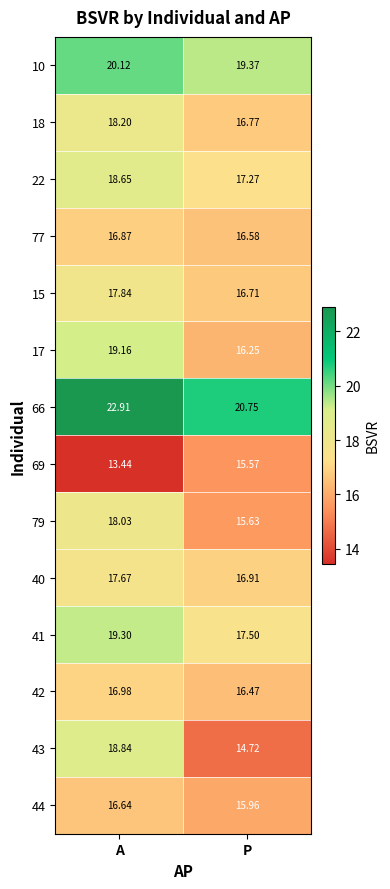

At which category is the sum across all series the highest?

A